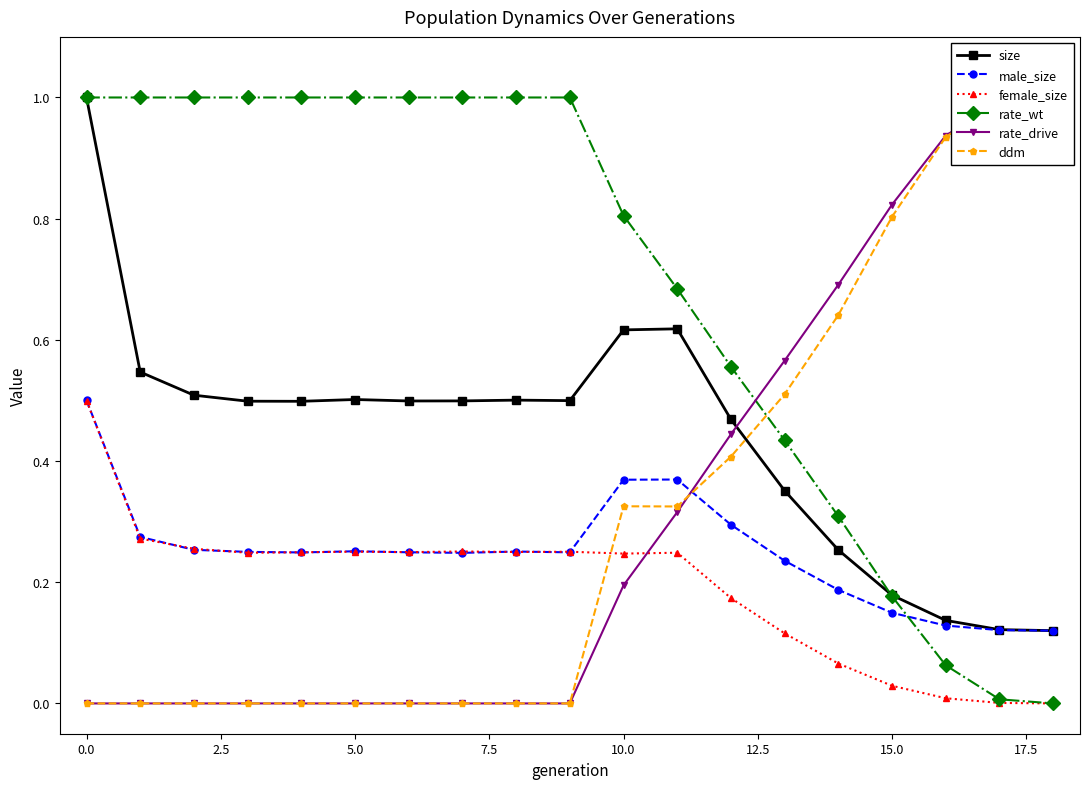

What is the label of the 6th point from the right?

13